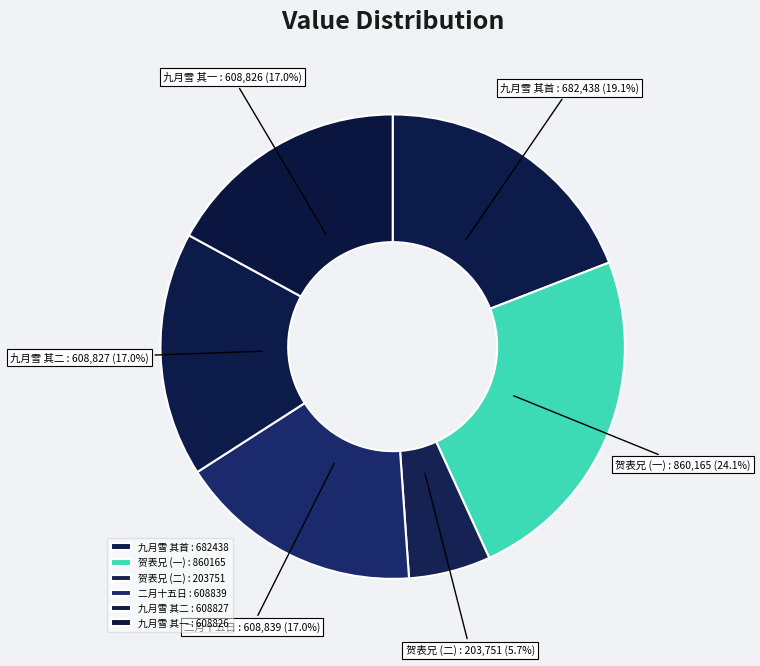

Count the number of slices in the pie.

6